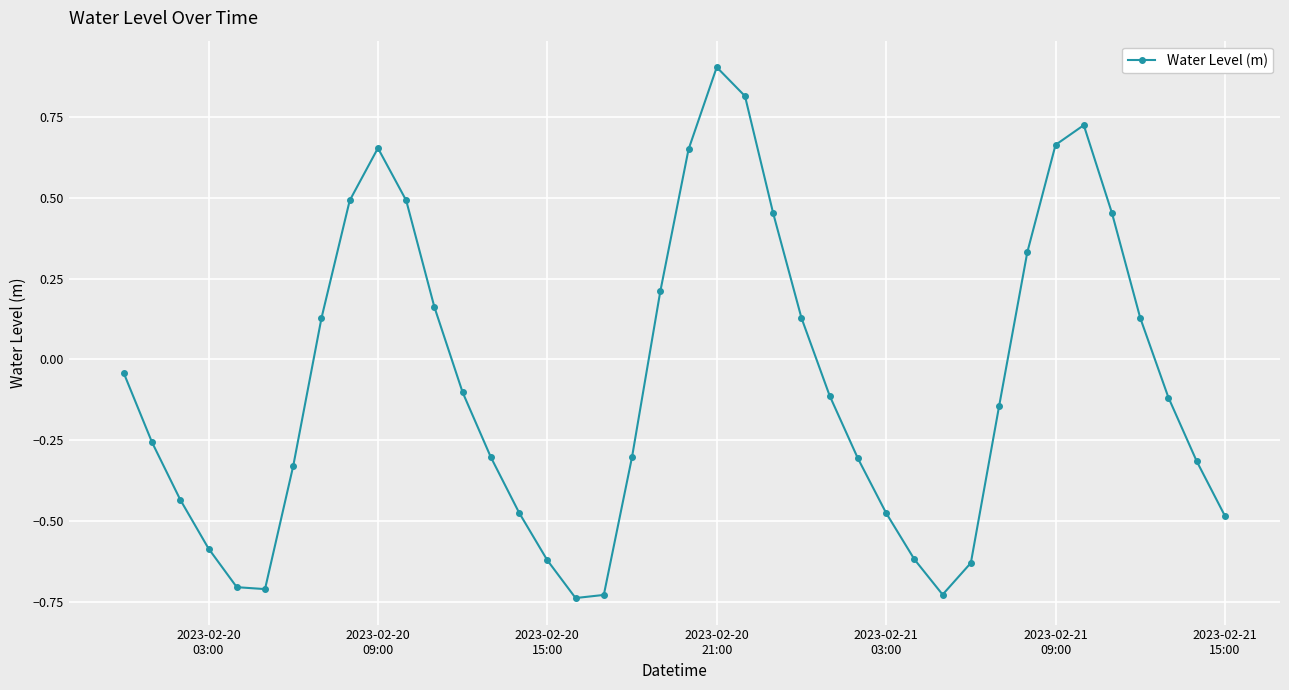

How many points are lower than both their immediate neighbors (excluding endpoints)?

3